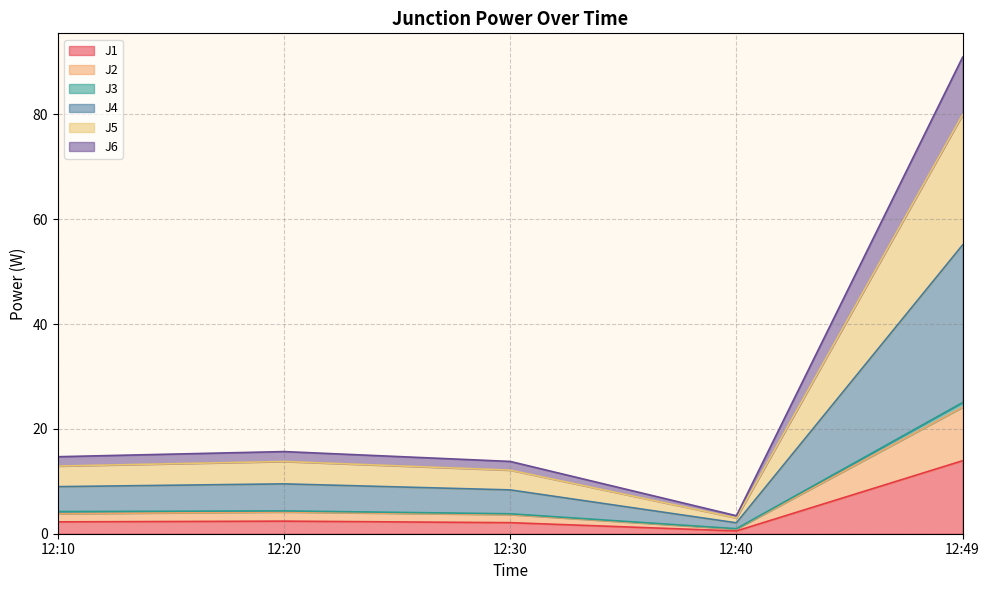

True or false: J4 and J1 cross at least once.

False